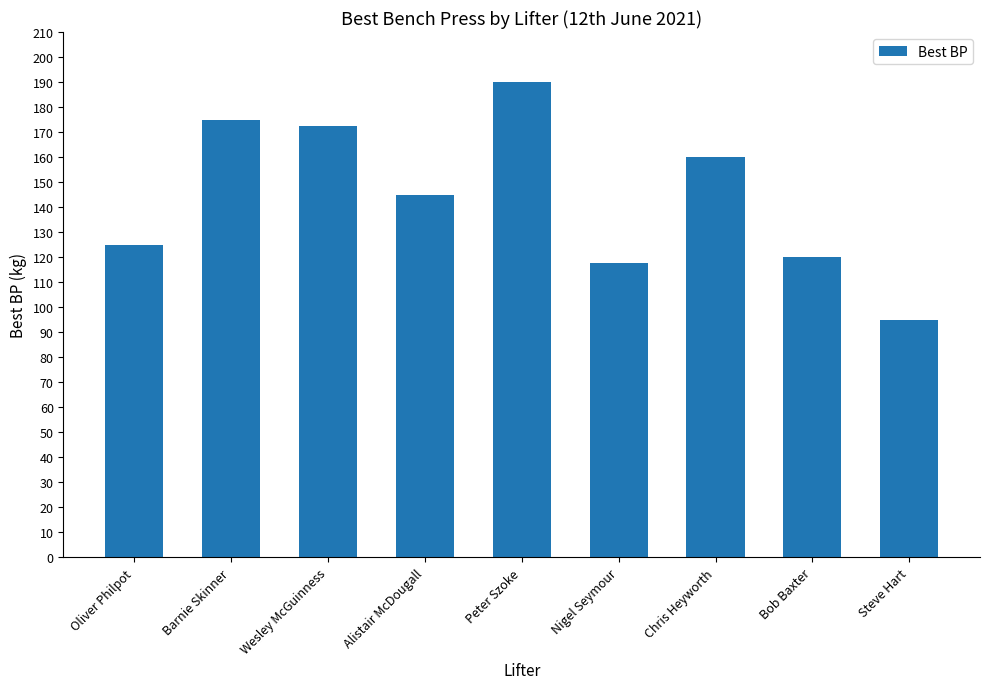

What is the value of the 5th bar from the left?

190.0